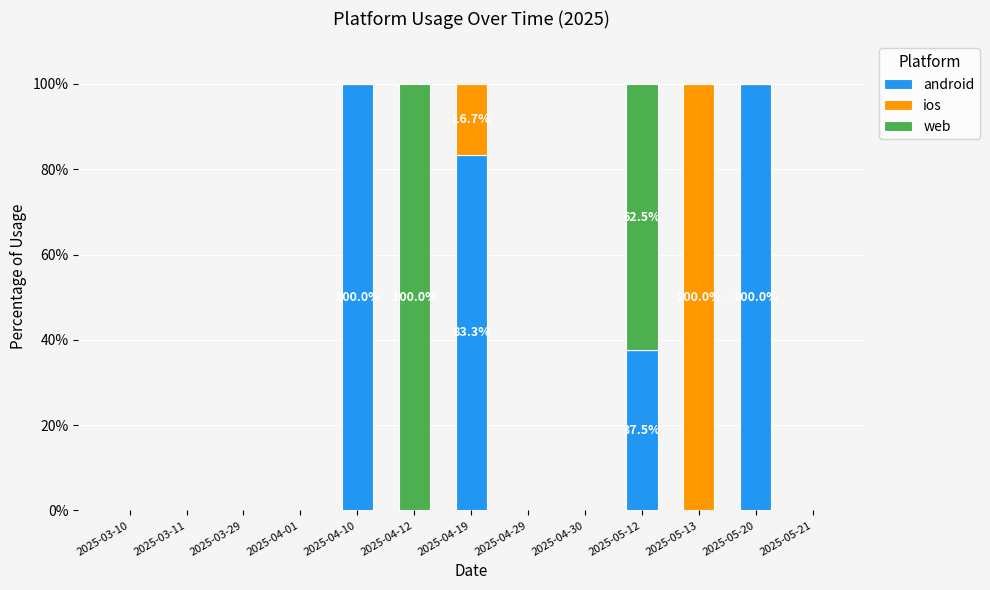

What is the sum of all android values?

320.8